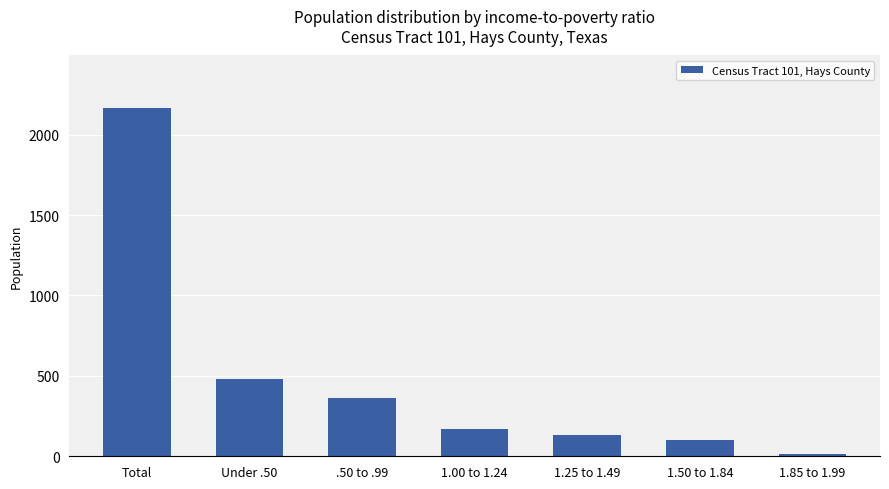

What is the label of the 6th bar from the left?

1.50 to 1.84